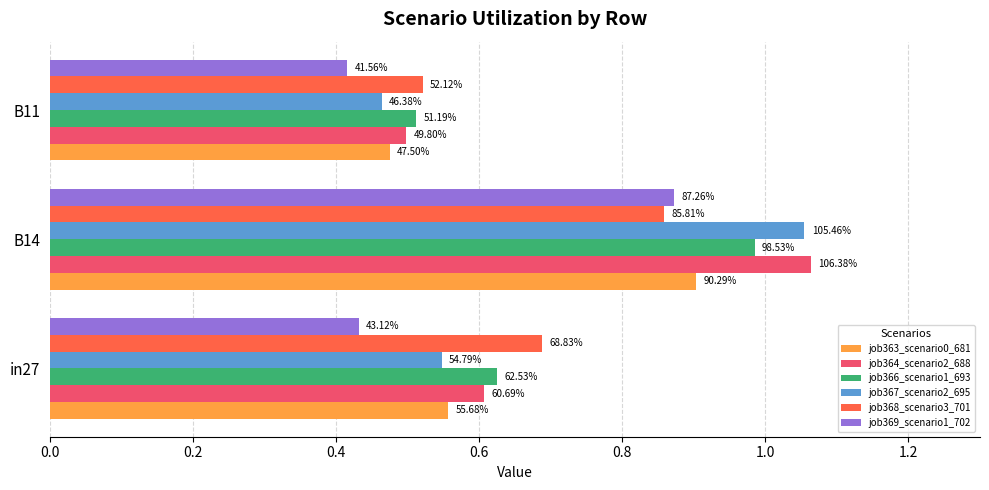

Rank the series by their maximum value, from highest to lowest.

job364_scenario2_688, job367_scenario2_695, job366_scenario1_693, job363_scenario0_681, job369_scenario1_702, job368_scenario3_701